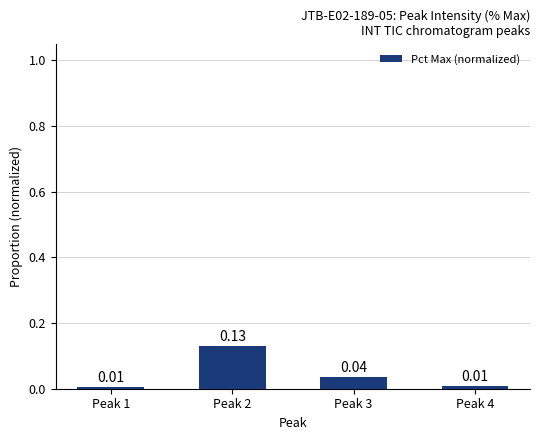

Which has a higher value, Peak 2 or Peak 1?

Peak 2